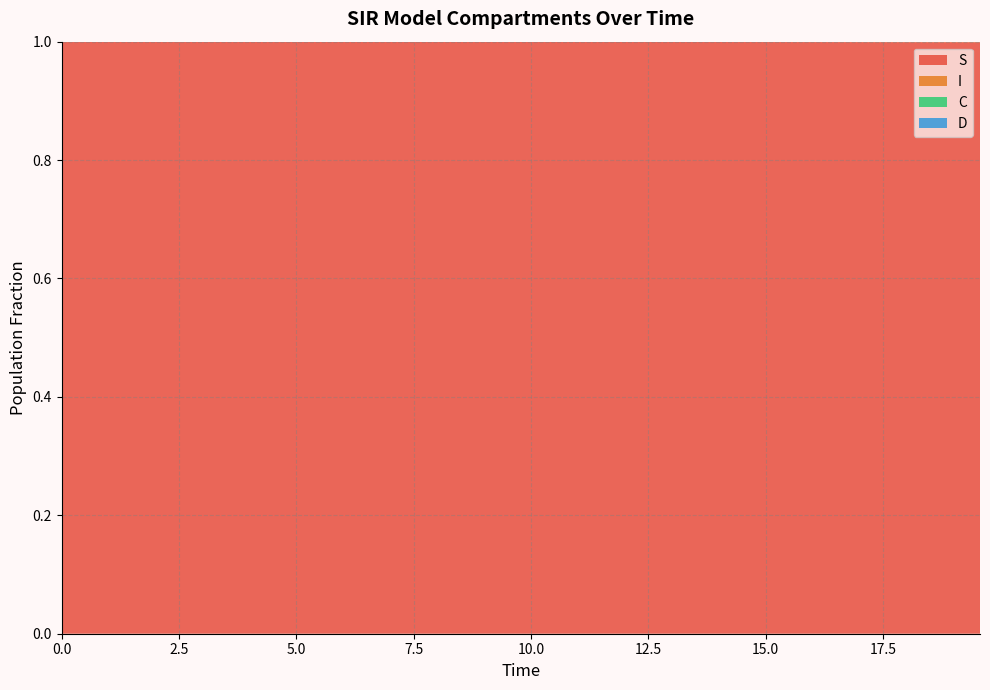

Reading right to left, extract all data points from this chart.

S: 1.0	1.0	1.0	1.0	1.0	1.0	1.0	1.0	1.0	1.0	1.0	1.0	1.0	1.0	1.0	1.0	1.0	1.0	1.0	1.0	1.0	1.0	1.0	1.0	1.0	1.0	1.0	1.0	1.0	1.0	1.0	1.0	1.0	1.0	1.0	1.0	1.0	1.0	1.0	1.0
I: 0.0	0.0	0.0	0.0	0.0	0.0	0.0	0.0	0.0	0.0	0.0	0.0	0.0	0.0	0.0	0.0	0.0	0.0	0.0	0.0	0.0	0.0	0.0	0.0	0.0	0.0	0.0	0.0	0.0	0.0	0.0	0.0	0.0	0.0	0.0	0.0	0.0	0.0	0.0	0.0
C: 0.0	0.0	0.0	0.0	0.1	0.1	0.1	0.1	0.1	0.1	0.1	0.1	0.1	0.1	0.1	0.1	0.1	0.1	0.1	0.2	0.2	0.2	0.2	0.2	0.2	0.2	0.3	0.3	0.3	0.3	0.3	0.3	0.4	0.4	0.4	0.4	0.4	0.5	0.5	0.5
D: 1.0	1.0	1.0	1.0	0.9	0.9	0.9	0.9	0.9	0.9	0.9	0.9	0.9	0.9	0.9	0.9	0.9	0.9	0.9	0.8	0.8	0.8	0.8	0.8	0.8	0.8	0.7	0.7	0.7	0.7	0.7	0.7	0.6	0.6	0.6	0.6	0.6	0.5	0.5	0.5